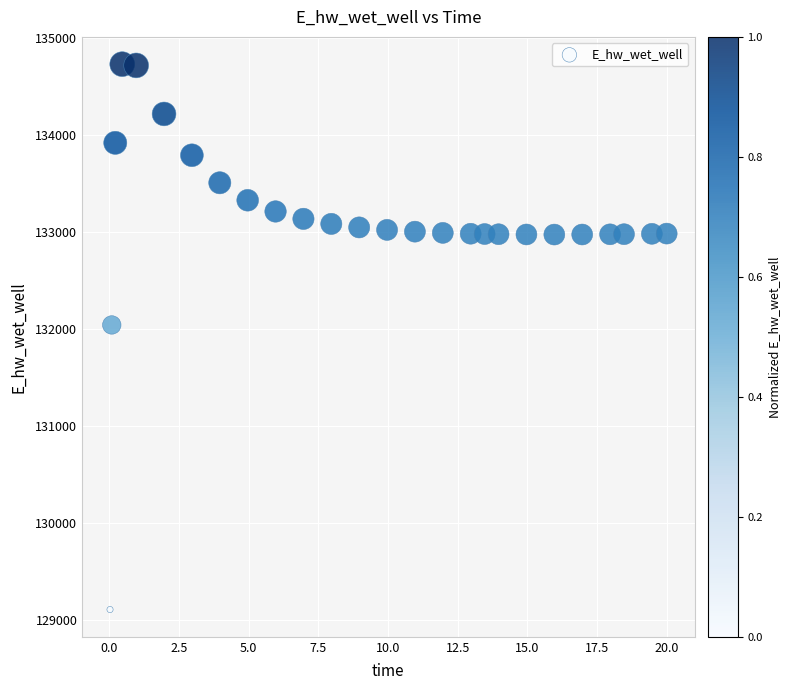

What is the range of X values (max minus min)?

20.0